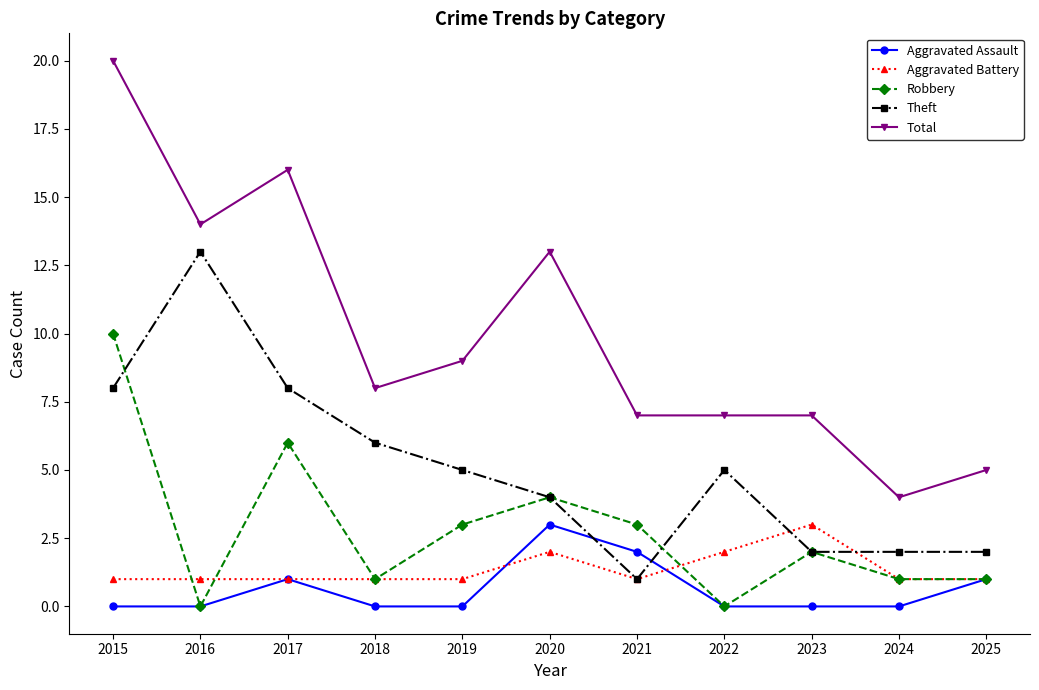

What are all the series names shown in the legend?

Aggravated Assault, Aggravated Battery, Robbery, Theft, Total